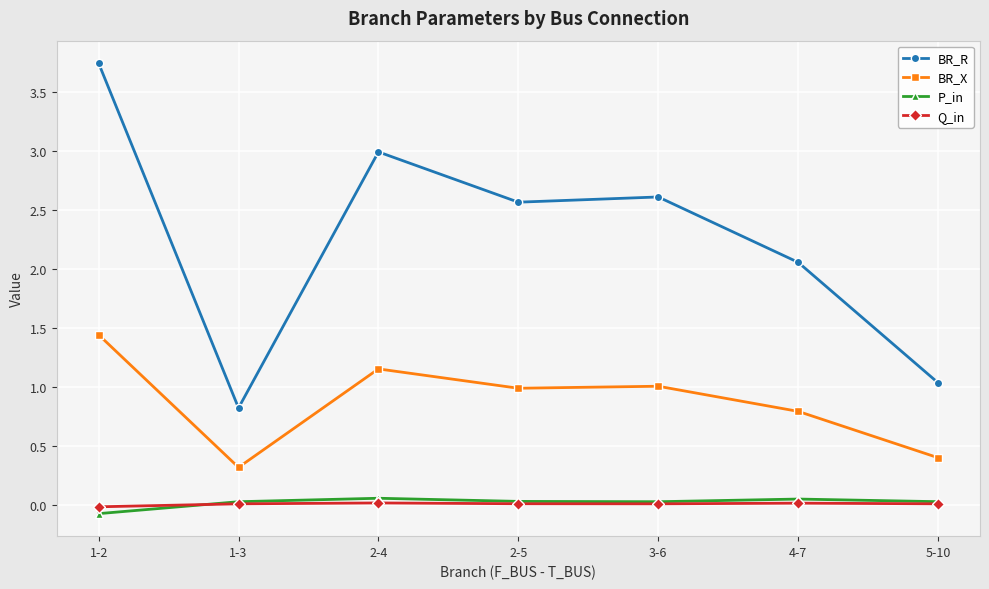

Which series has the largest total across all categories?

BR_R